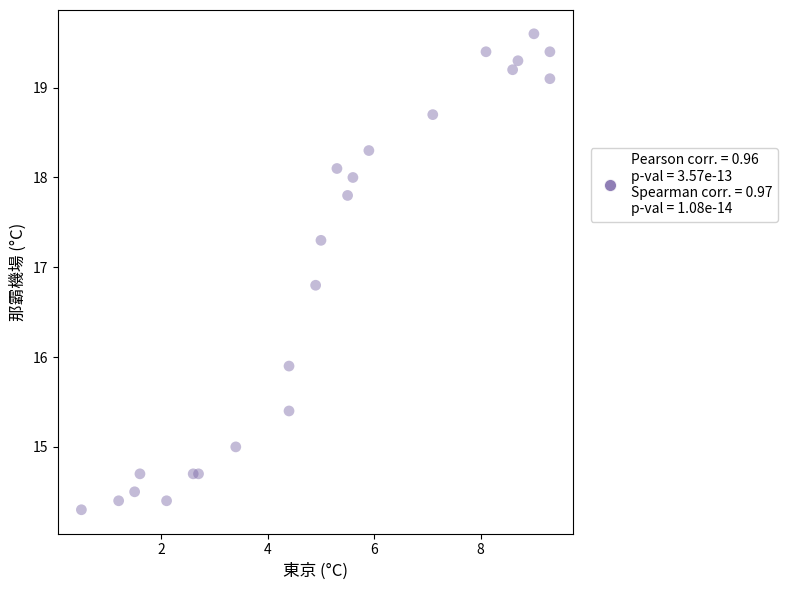

What Y value in the scatter plot is closest to 16?

15.9